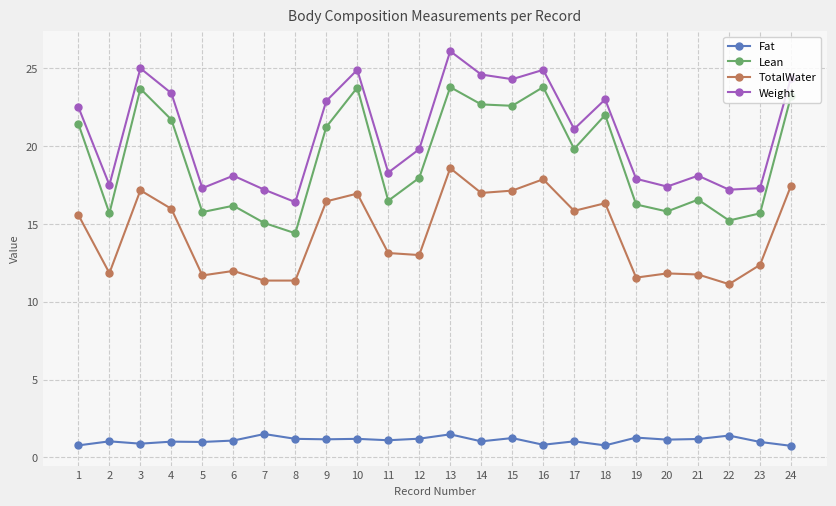

At which category is the sum across all series the highest?

13